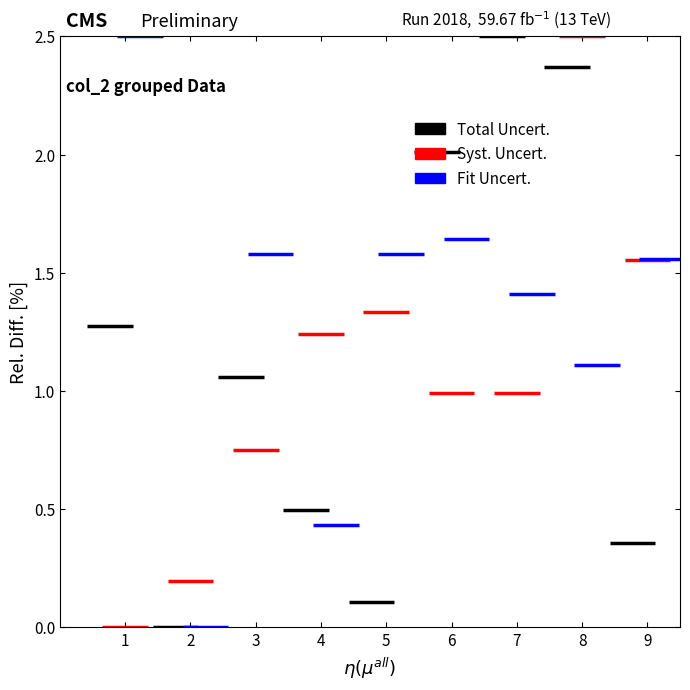

Which category has the lowest value across all series?

1